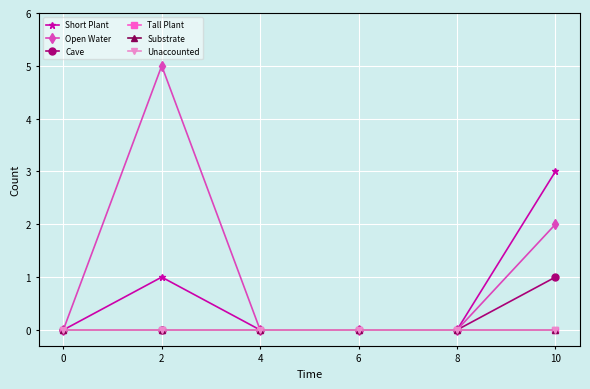

True or false: Short Plant and Unaccounted cross at least once.

False